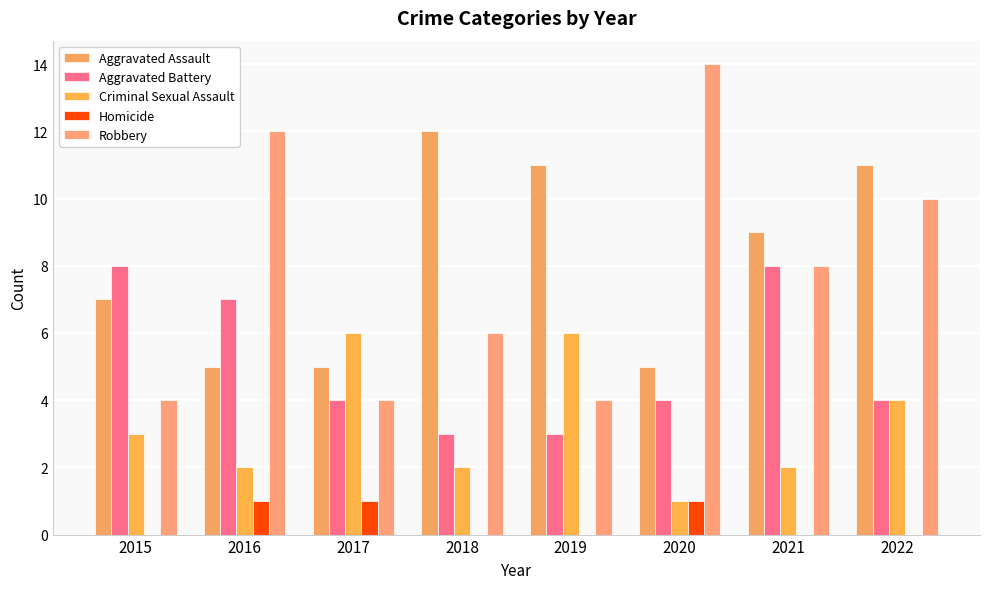

Reading right to left, transcribe all the data shown in this chart.

Aggravated Assault: 11	9	5	11	12	5	5	7
Aggravated Battery: 4	8	4	3	3	4	7	8
Criminal Sexual Assault: 4	2	1	6	2	6	2	3
Homicide: 0	0	1	0	0	1	1	0
Robbery: 10	8	14	4	6	4	12	4